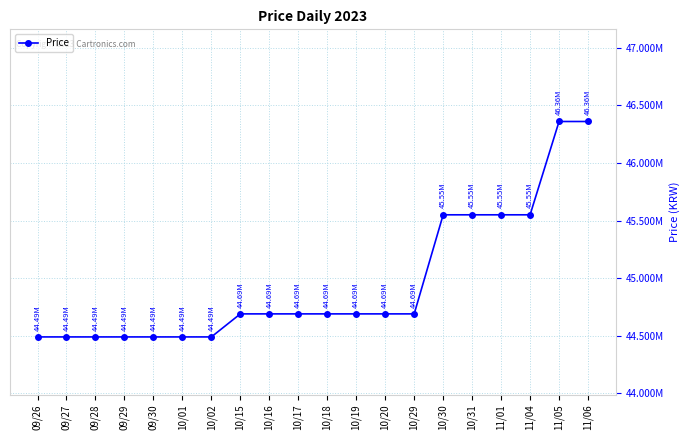

The value at 10/02 is 10538156. True or false?

False